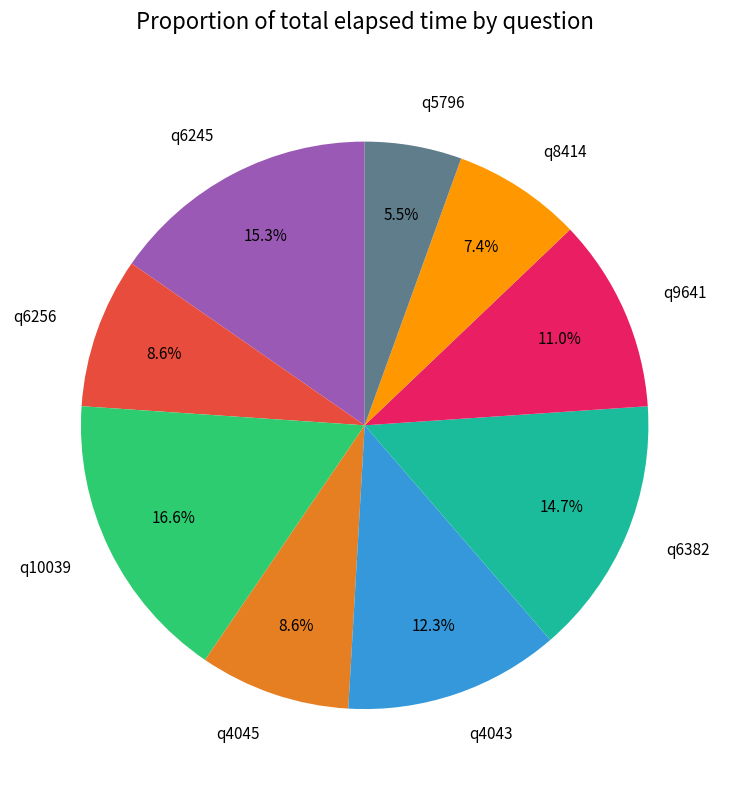

What portion of the pie excludes q10039?

83.4%